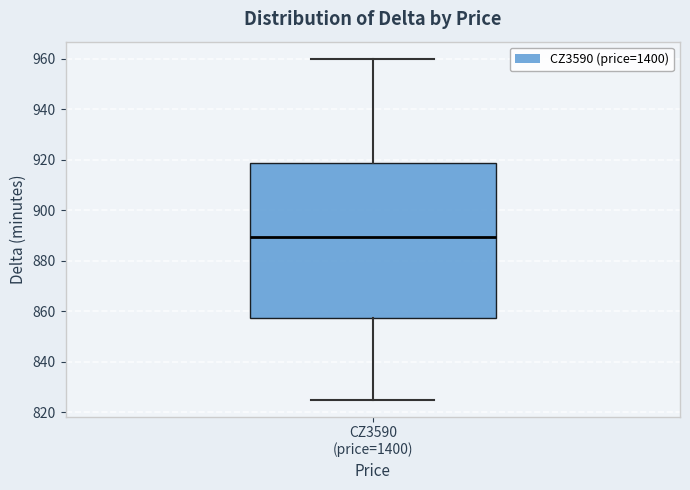

Where does the median line of the box for CZ3590 (price=1400) sit on the y-axis? The values are not printed on the chart, so give them approximately, as read against the axis.

890